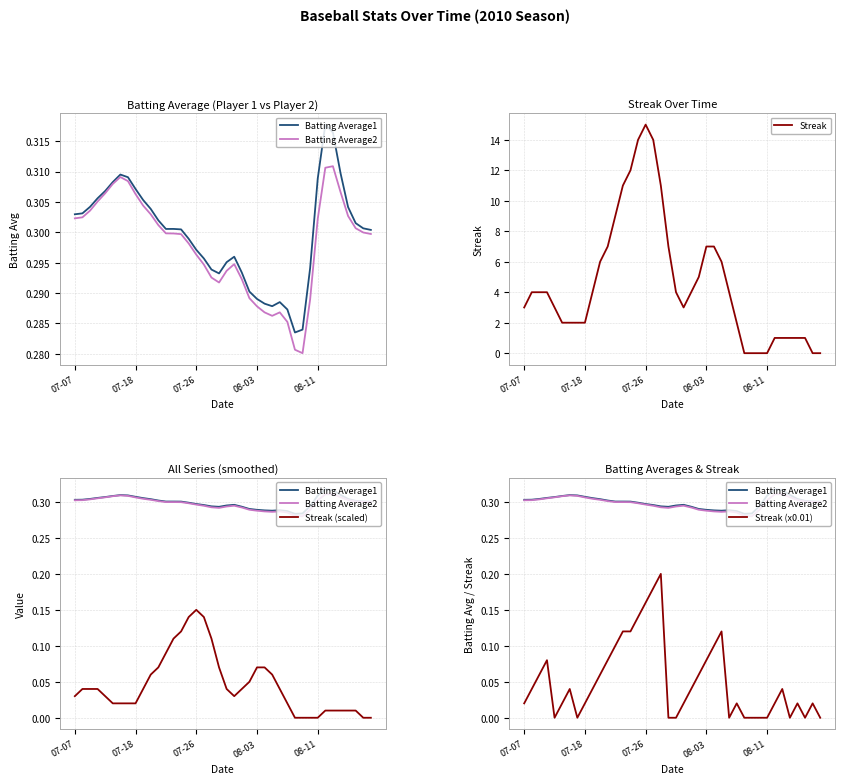

List the series in order of their peak value, lowest first.

Streak (scaled), Streak (x0.01), Batting Average2, Batting Average1, Streak